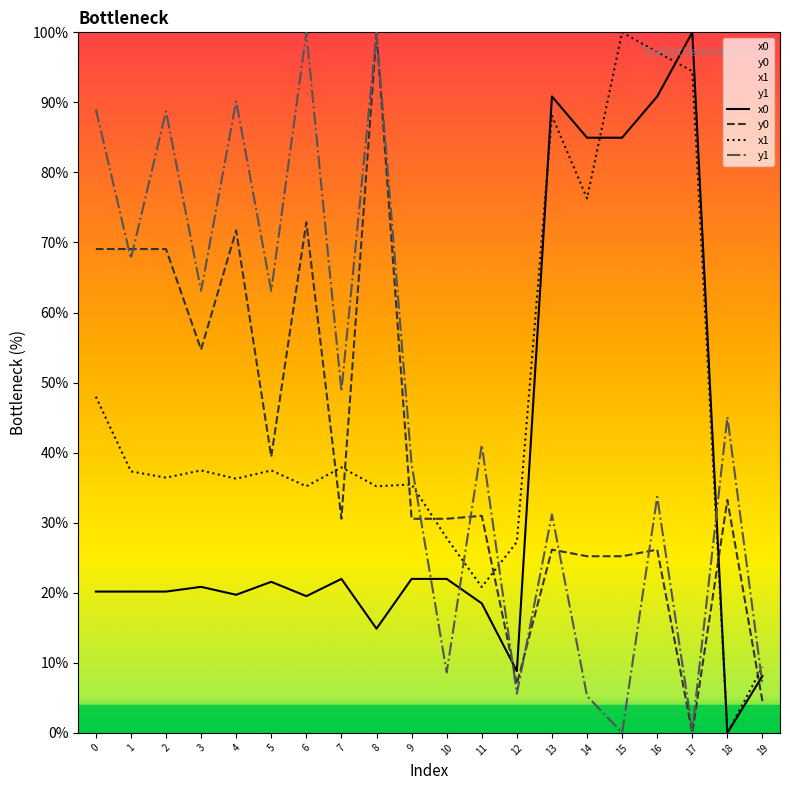

Which series changed the most between 2 and 9?

y1